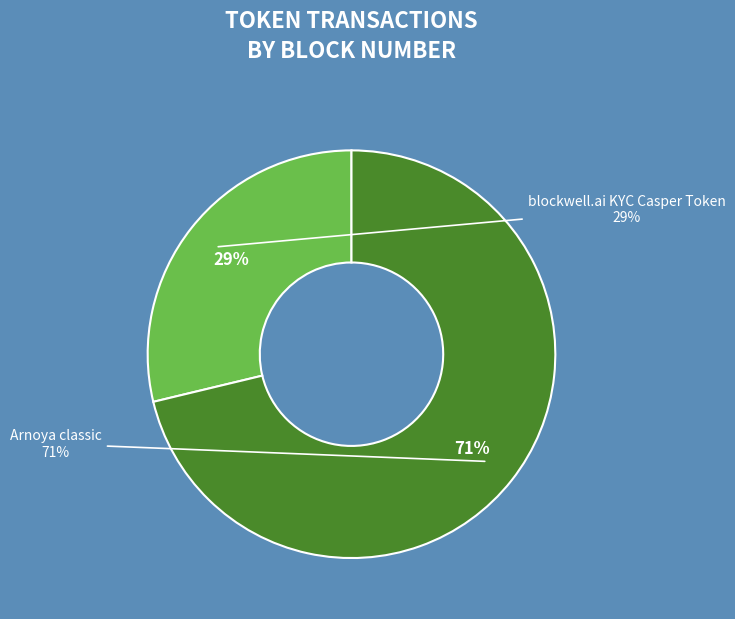

What percentage is NOT represented by Arnoya classic?

28.8%